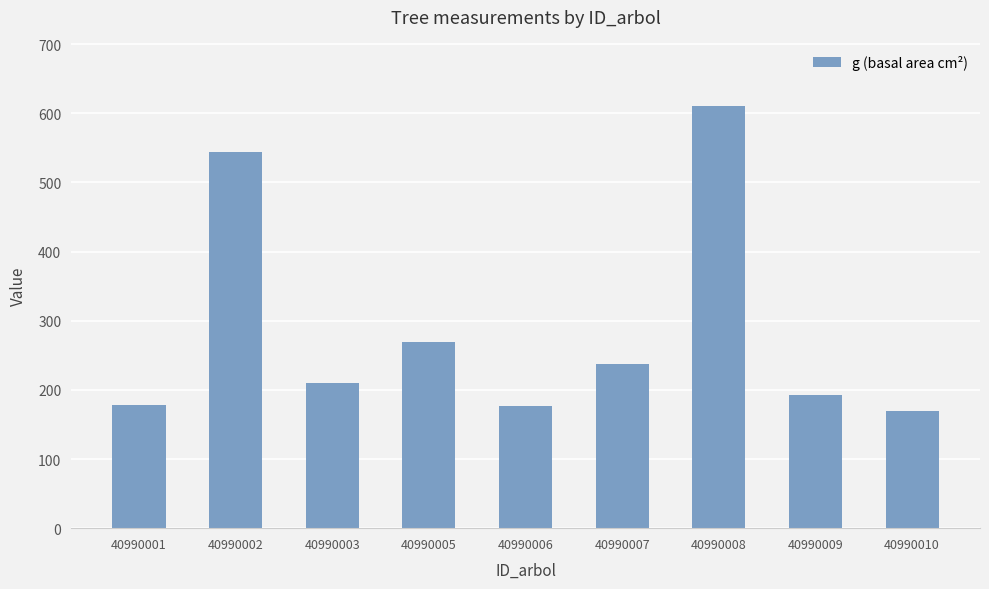

How many data points are less than 209?

4